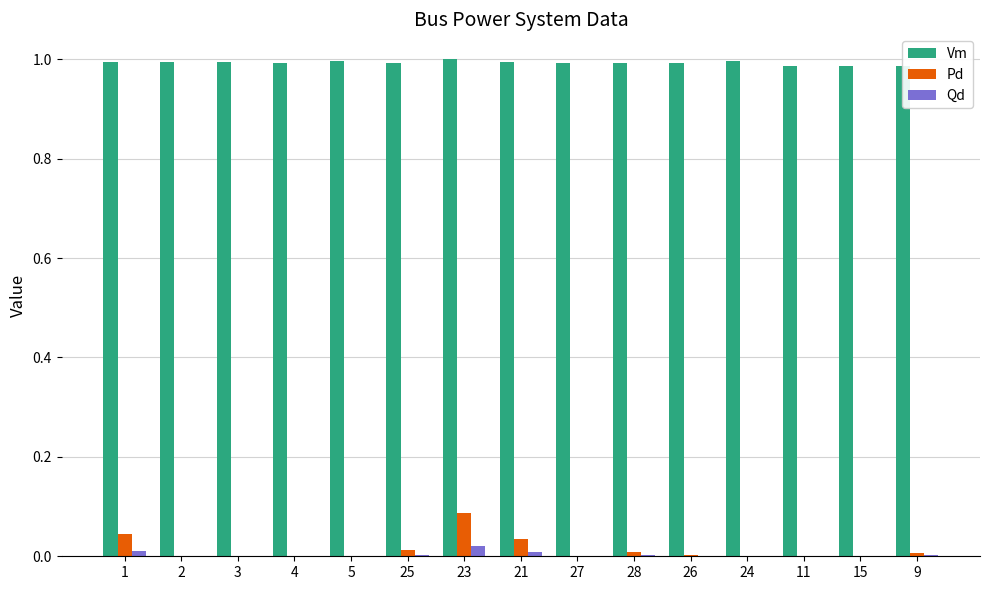

At how many categories does at least one series exceed 0?

15